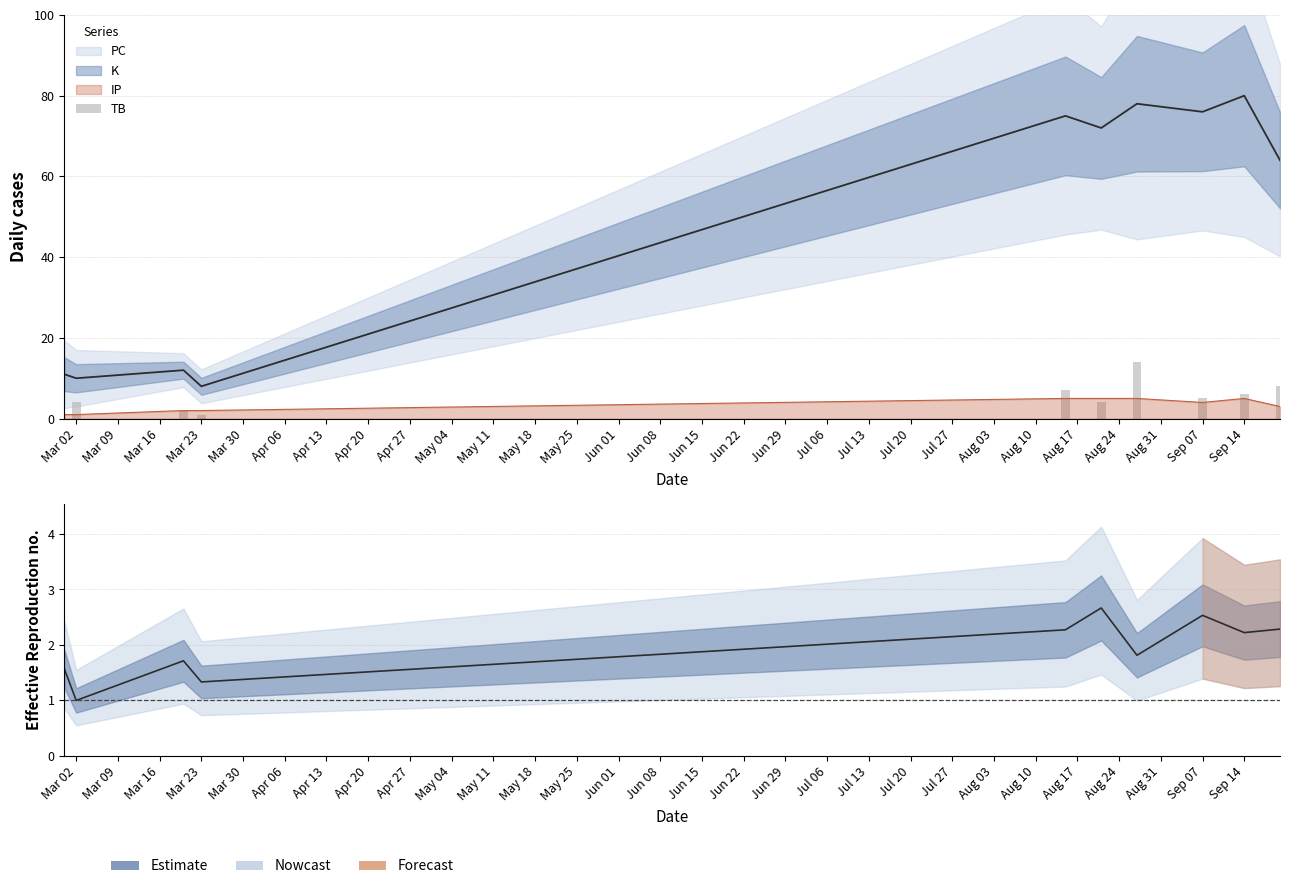

At which category is the sum across all series the highest?

Sep 14